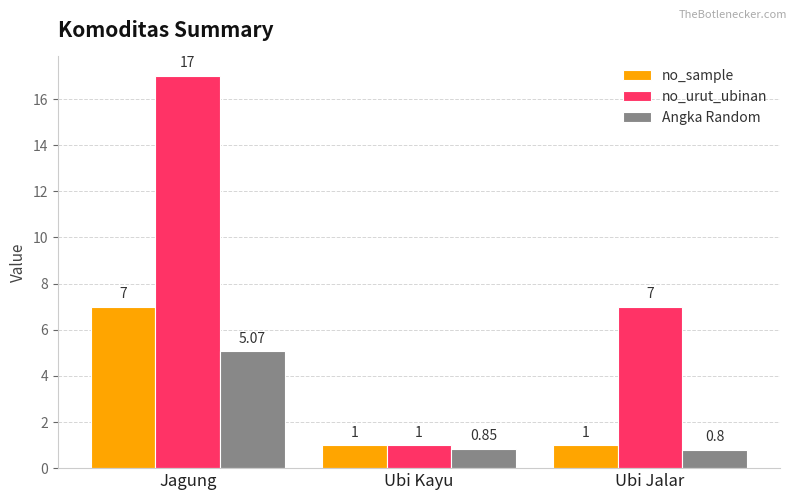

How many bars are there in total?

9